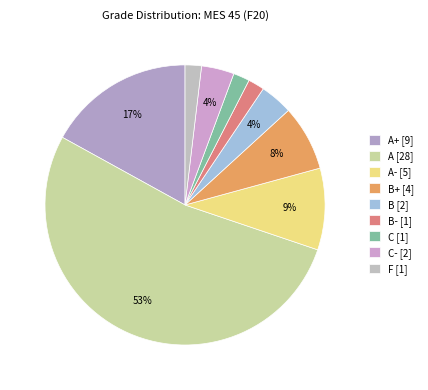

How many segments does this pie chart have?

9